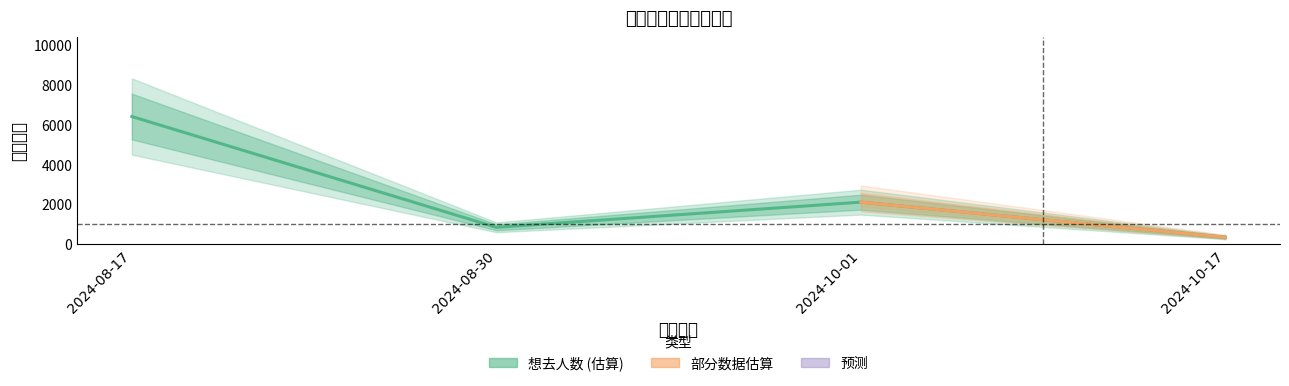

How many interior local valleys (lower than both neighbors) does the data have?

1